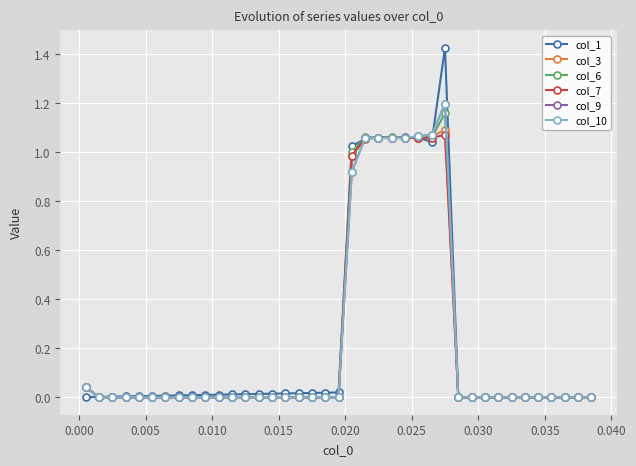

How many intersections are there between col_9 and col_1?

7